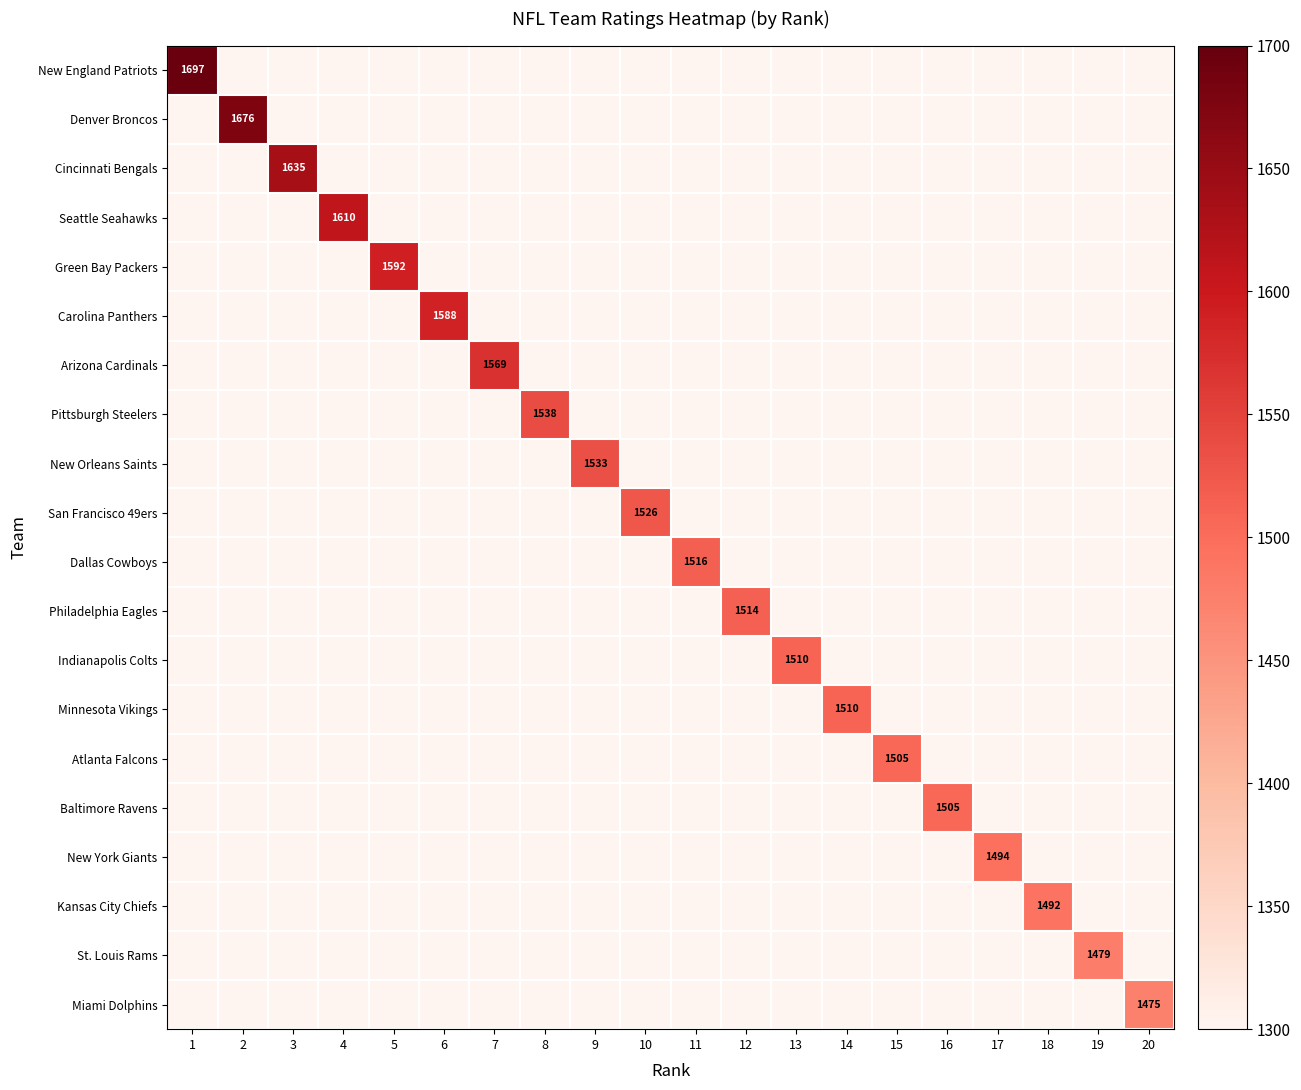

List the labels in order of Arizona Cardinals value, smallest first.

1, 2, 3, 4, 5, 6, 7, 8, 9, 10, 11, 12, 13, 14, 15, 16, 17, 18, 19, 20